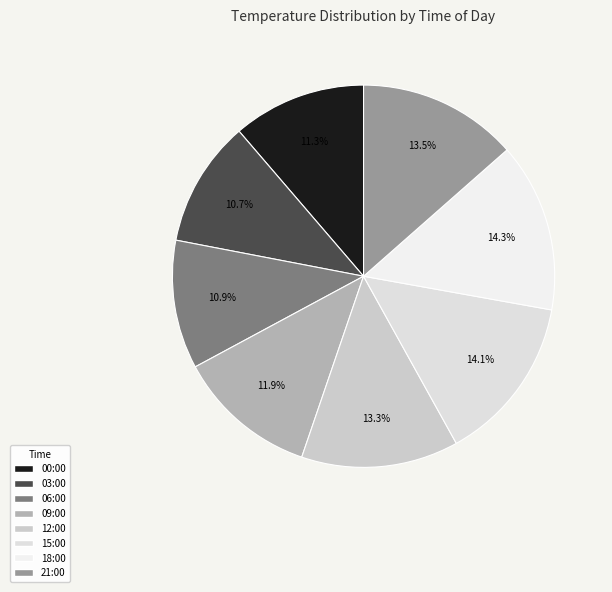

How many segments does this pie chart have?

8